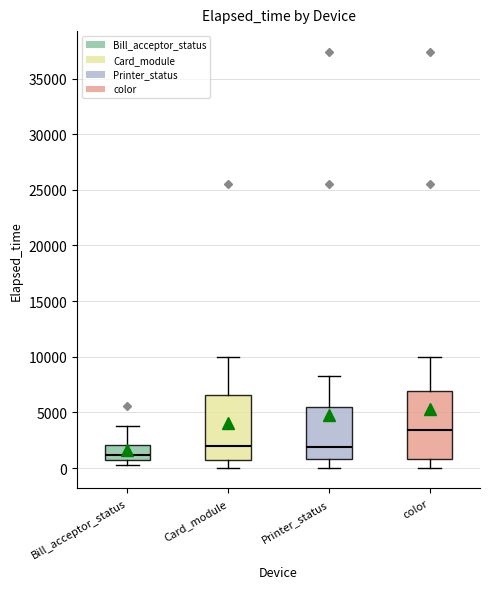

Where does the median line of the box for Bill_acceptor_status sit on the y-axis? The values are not printed on the chart, so give them approximately, as read against the axis.

1000